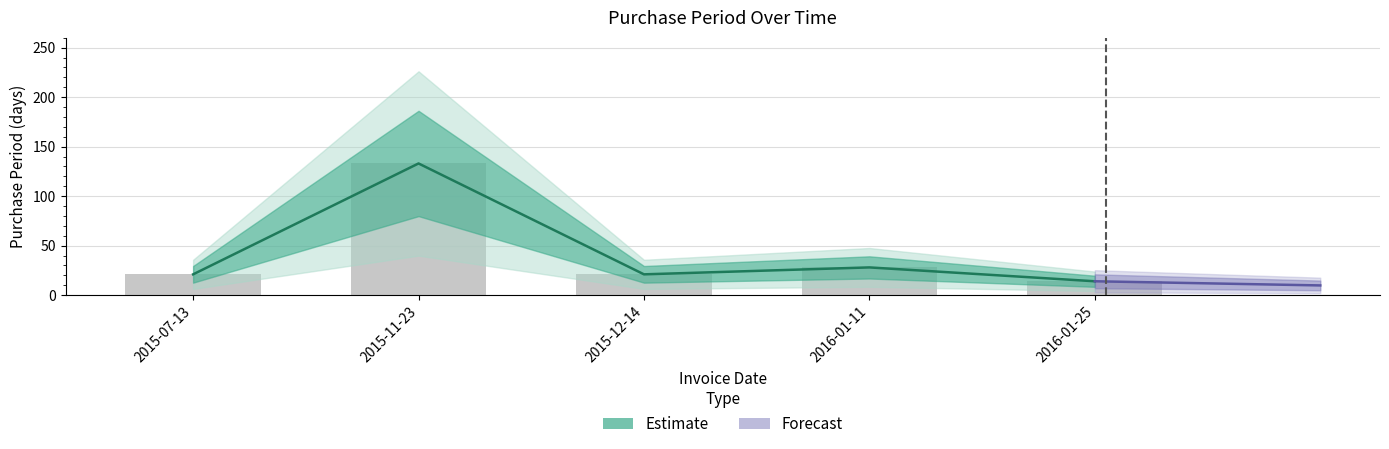

True or false: the data shows 35 at 2015-12-14.

False